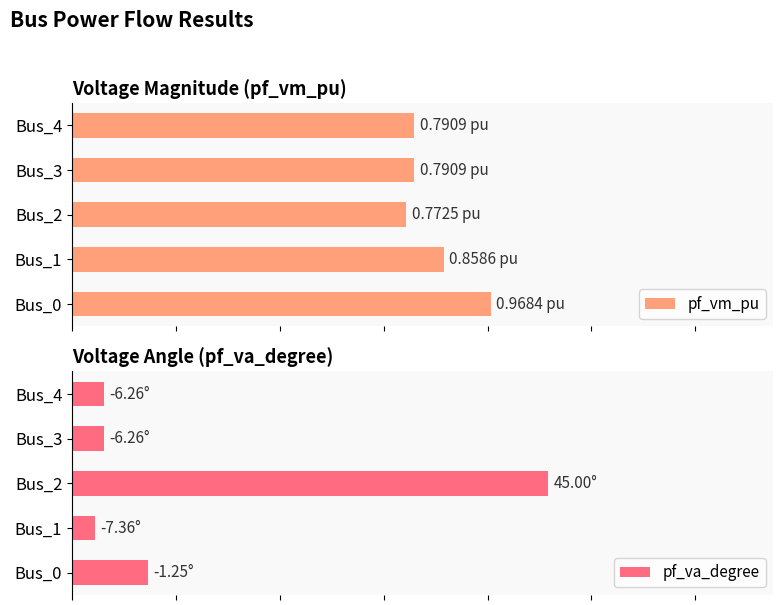

At which category is the sum across all series the highest?

Bus_2